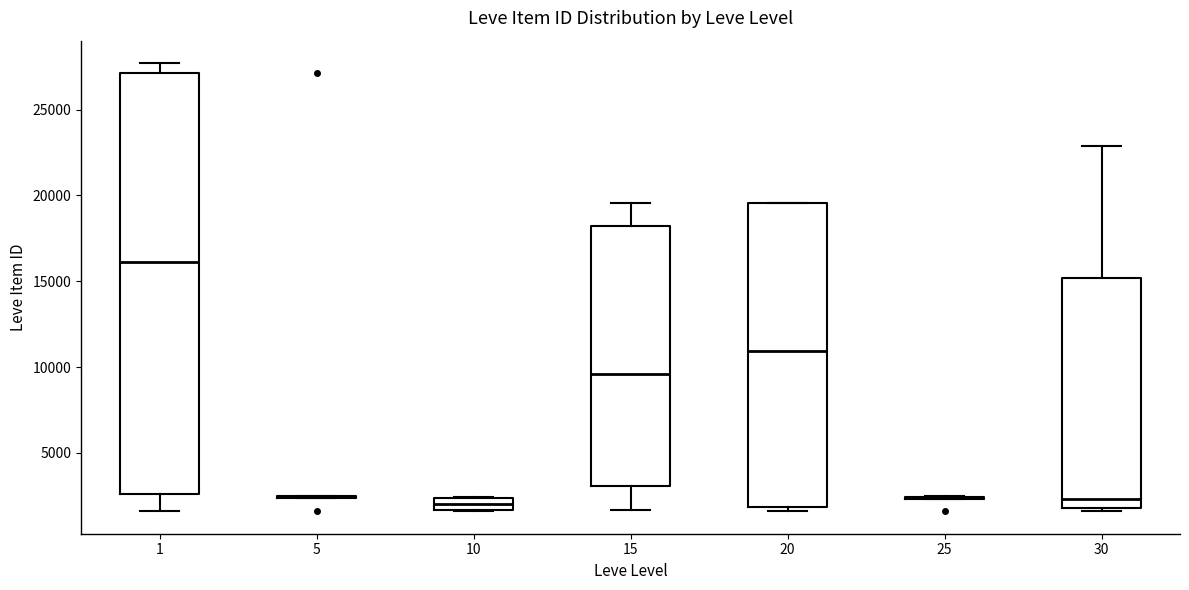

Which box is the tallest, from its lower edge to its upper edge?

1